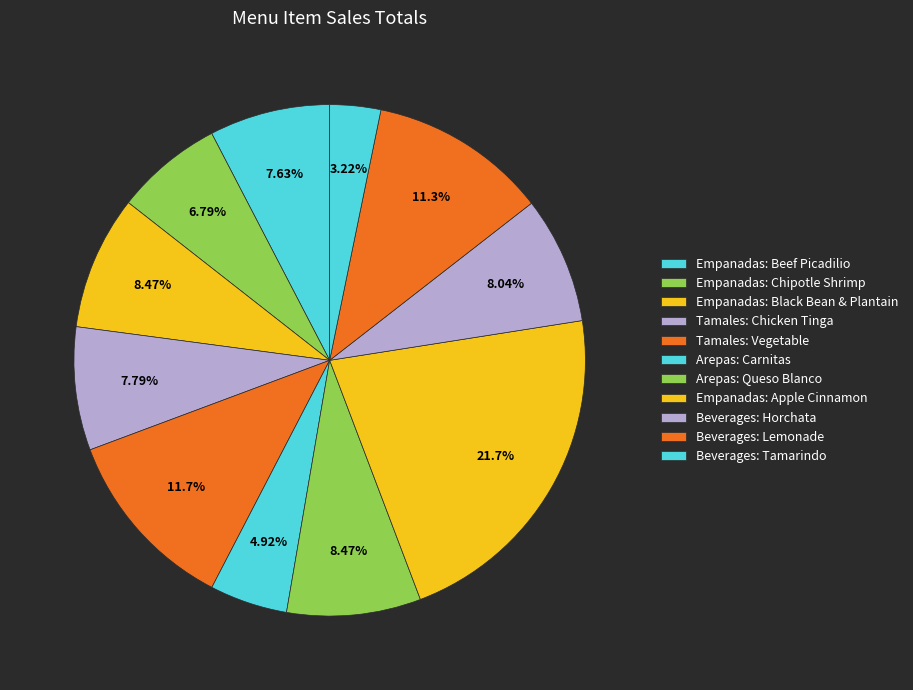

Count the number of slices in the pie.

11